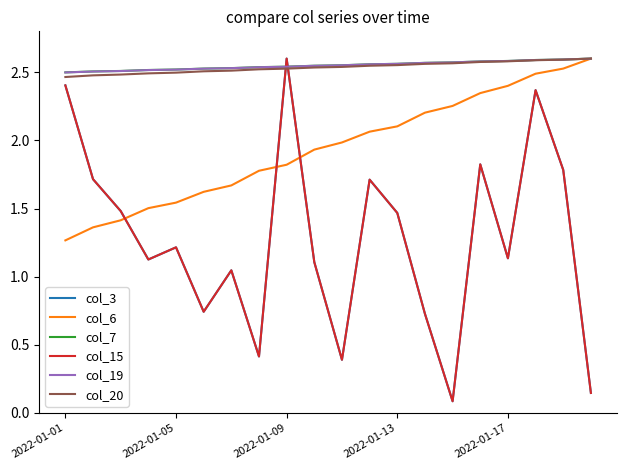

How many col_7 values are between 2 and 3?

20